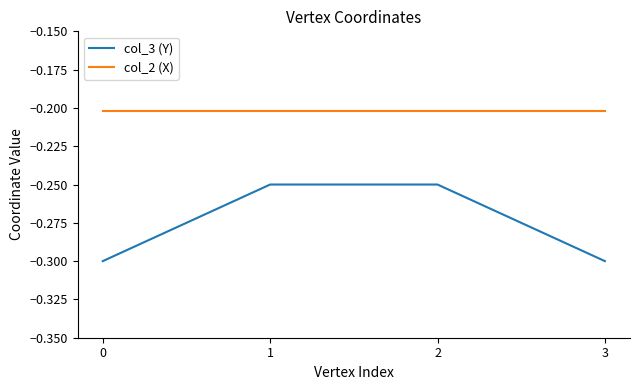

List the series in order of their peak value, highest first.

col_2 (X), col_3 (Y)